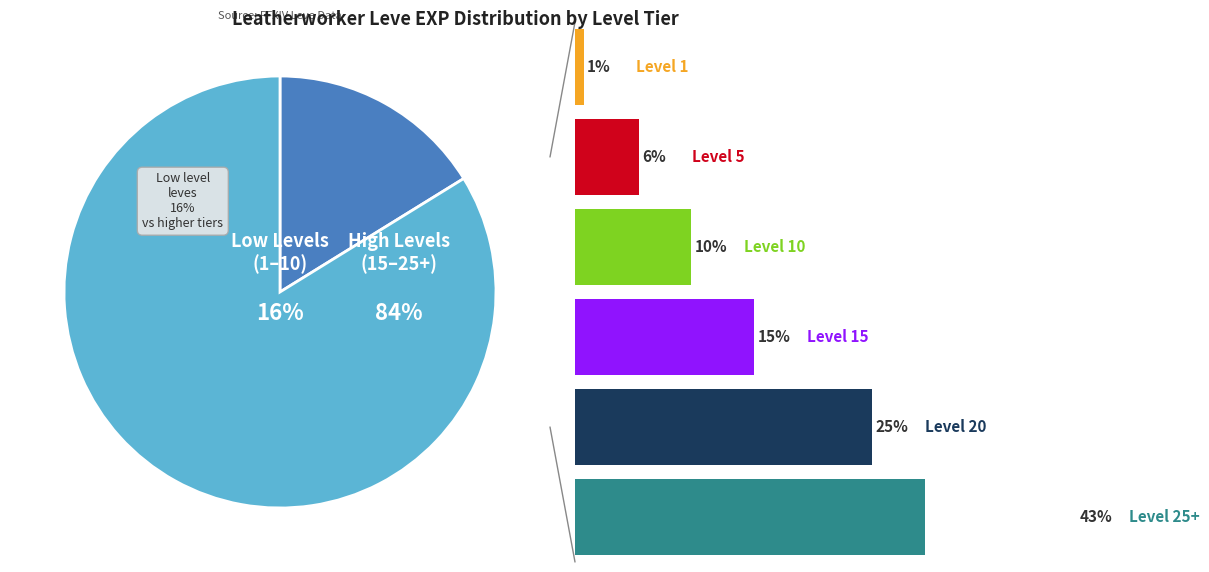

The Level 20 slice represents 19% of the pie. True or false?

False